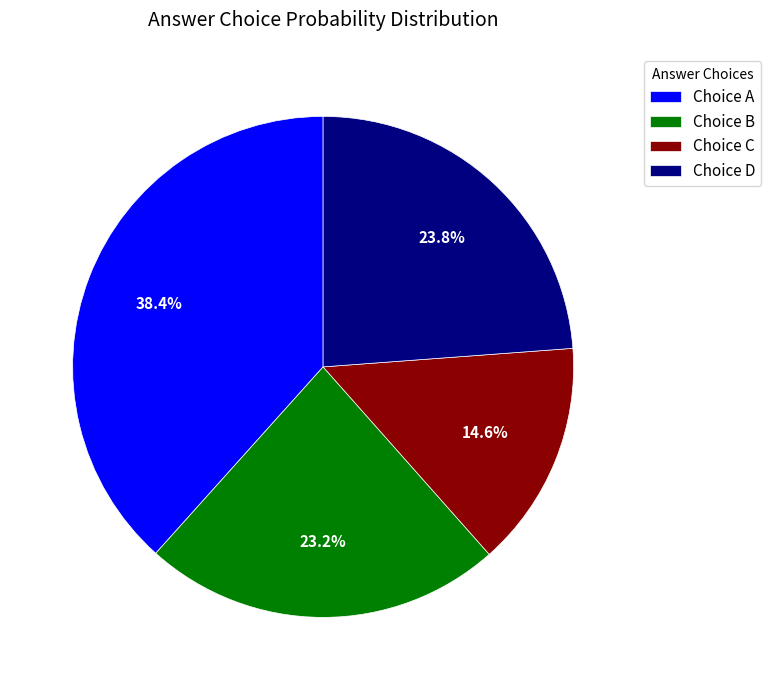

Which slice is the smallest?

Choice C